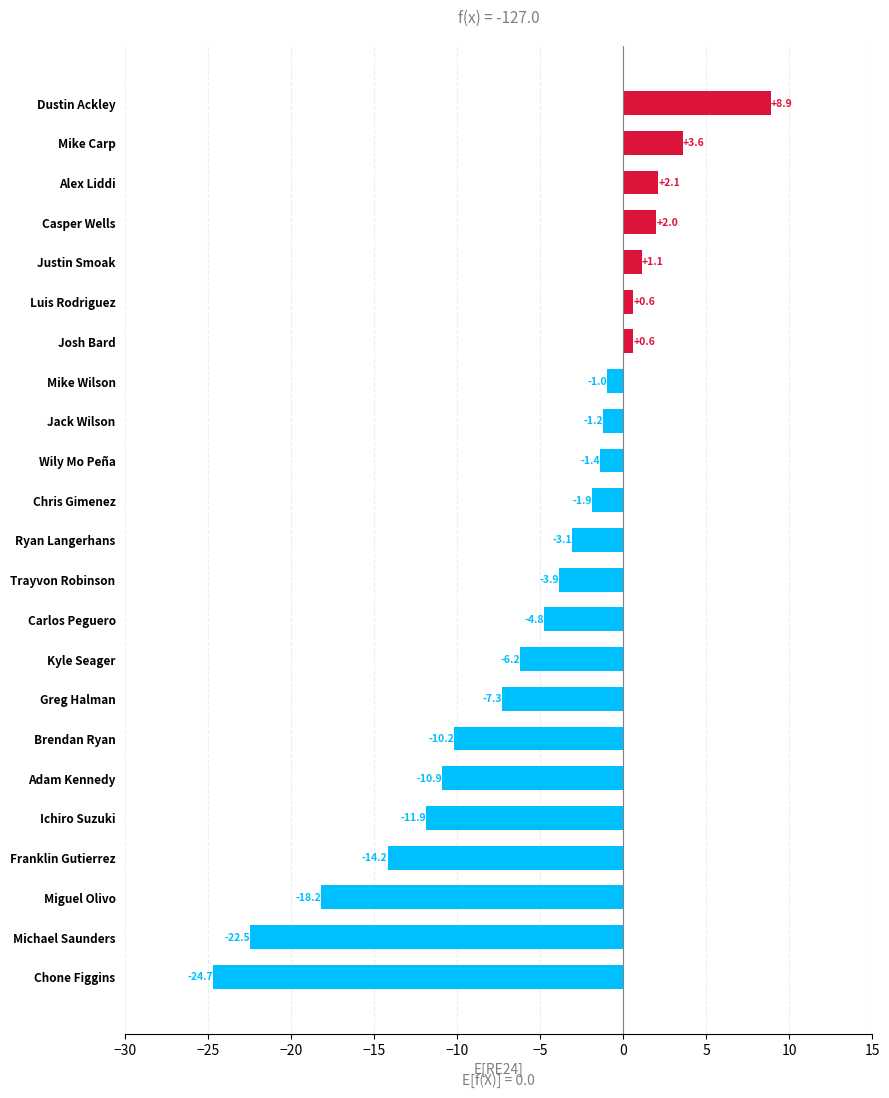

How many values are above zero?

7